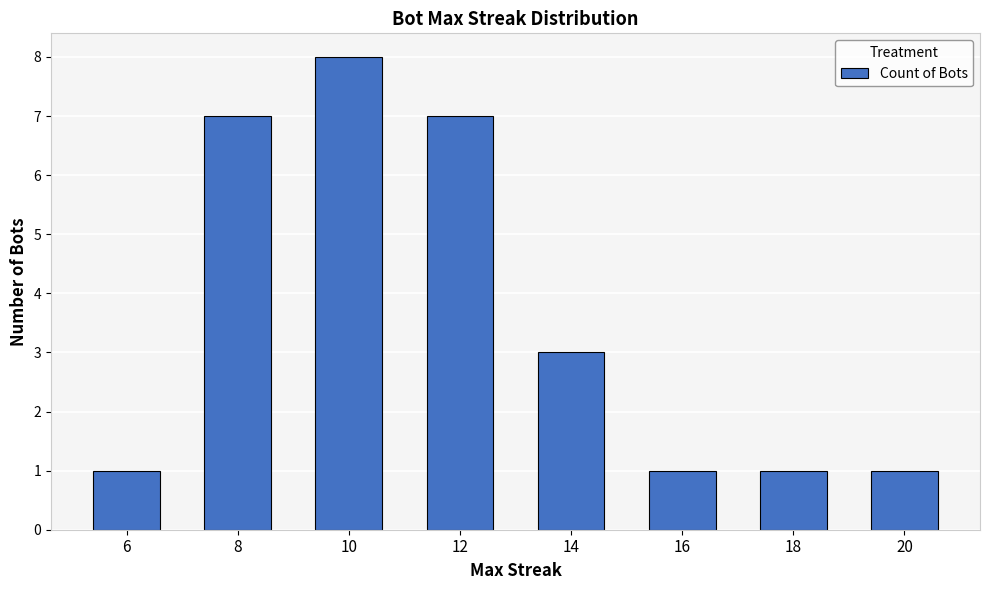

What value does the data have at 18?

1